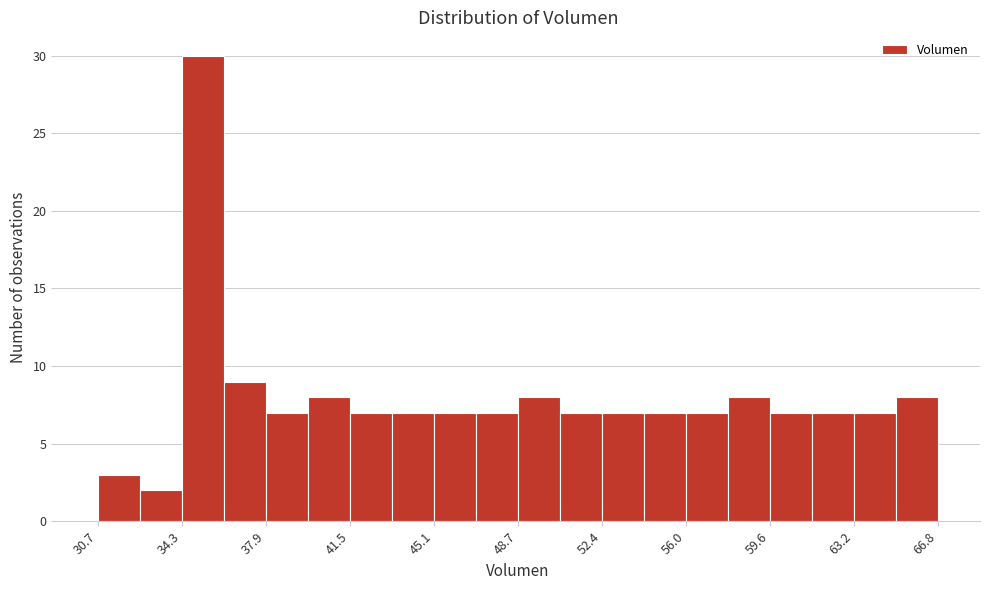

Read against the x-axis, roughly where is the centre of the tallest bar?

35.0